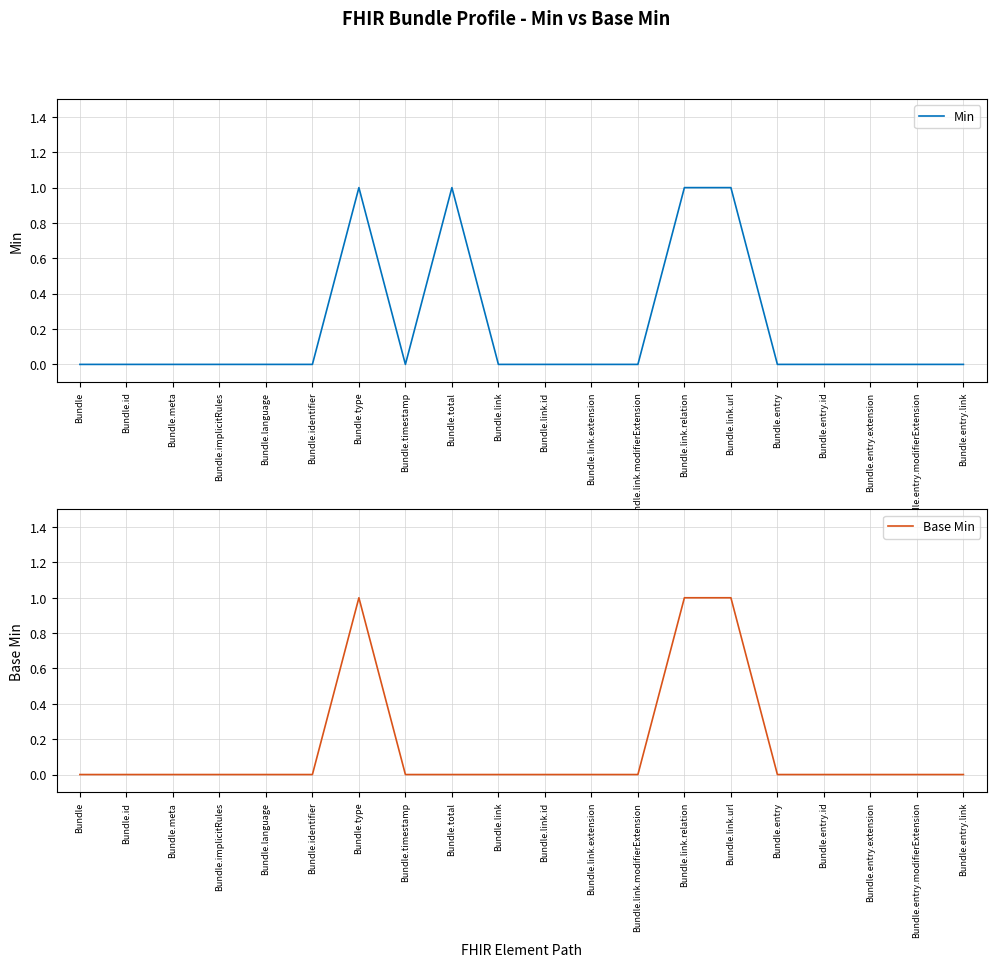

What position from the right is Bundle.implicitRules?

17